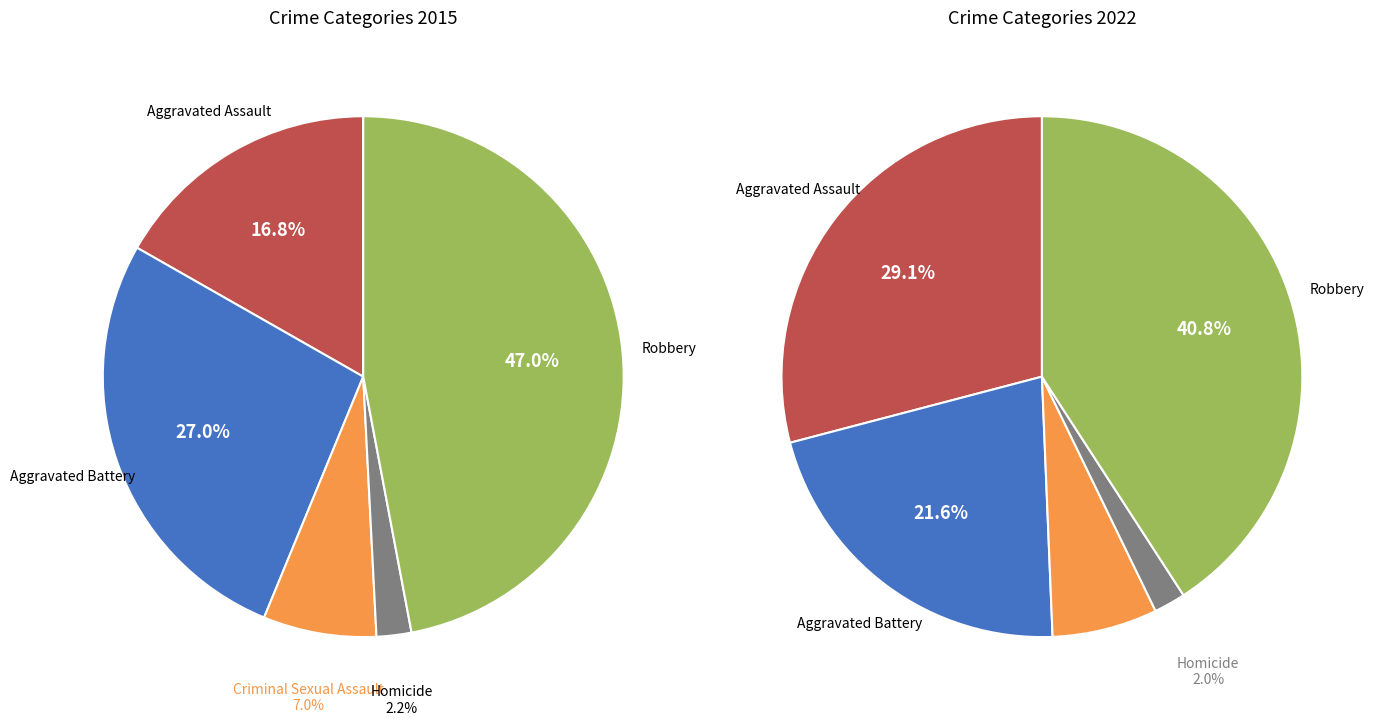

What percentage is NOT represented by values_2022?

73.0%